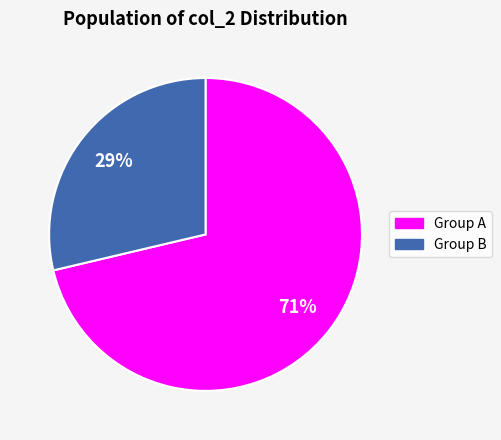

To the nearest percent, what is the average slice percentage?

50%